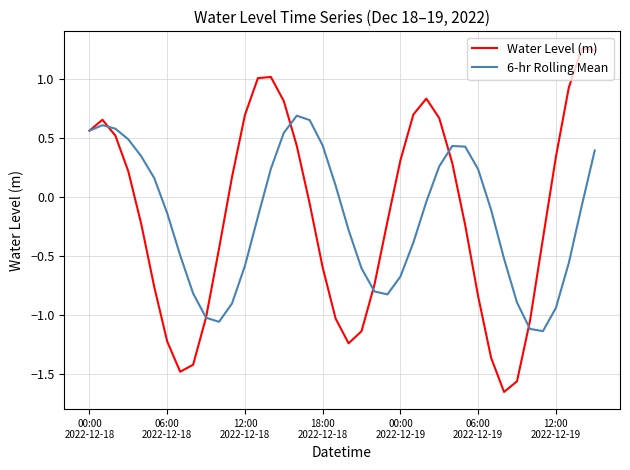

After their last crossing, which series has the higher values: 6-hr Rolling Mean or Water Level (m)?

Water Level (m)